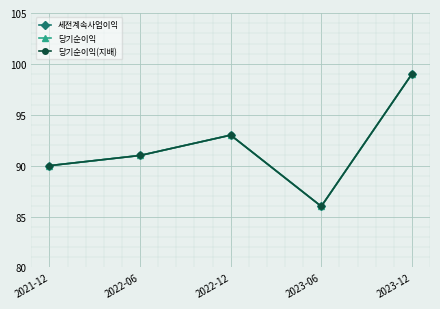

How many lines are shown in the chart?

3